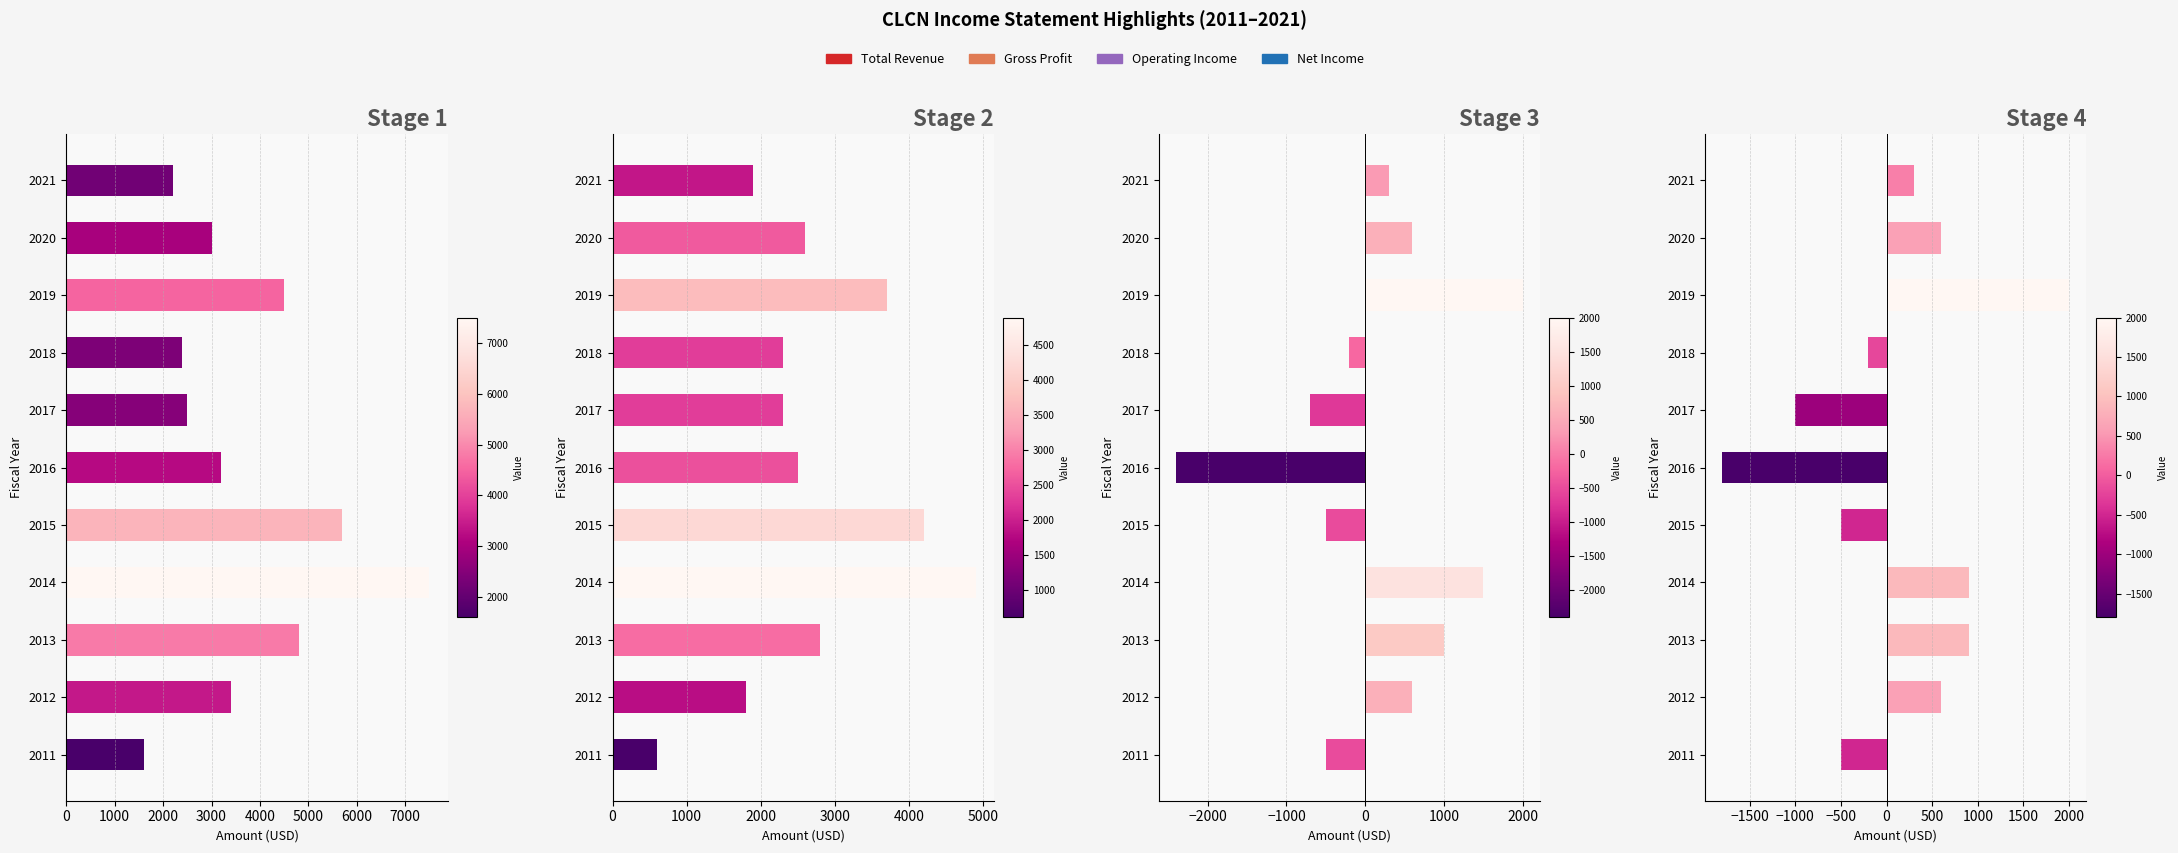

At how many categories does at least one series exceed 7451?

1